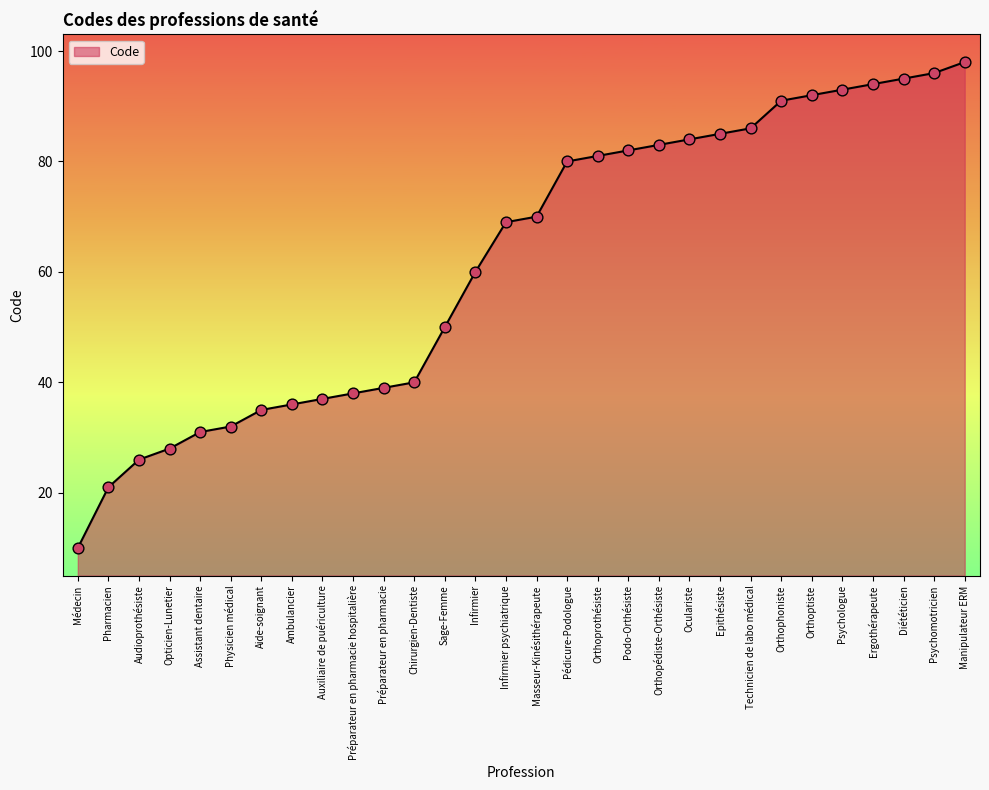

Approximately how many times larger is the value at Diététicien compared to Préparateur en pharmacie?

2.4